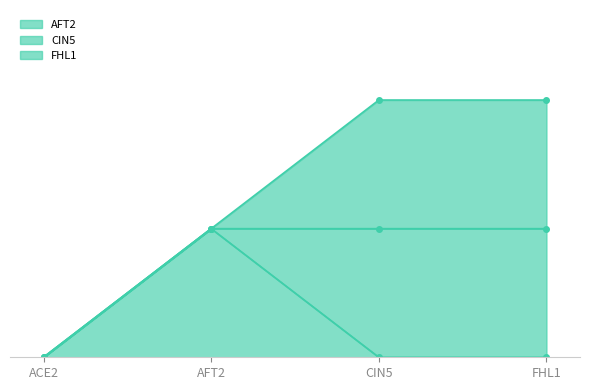

Where is AFT2 nearest to the value 0?

ACE2